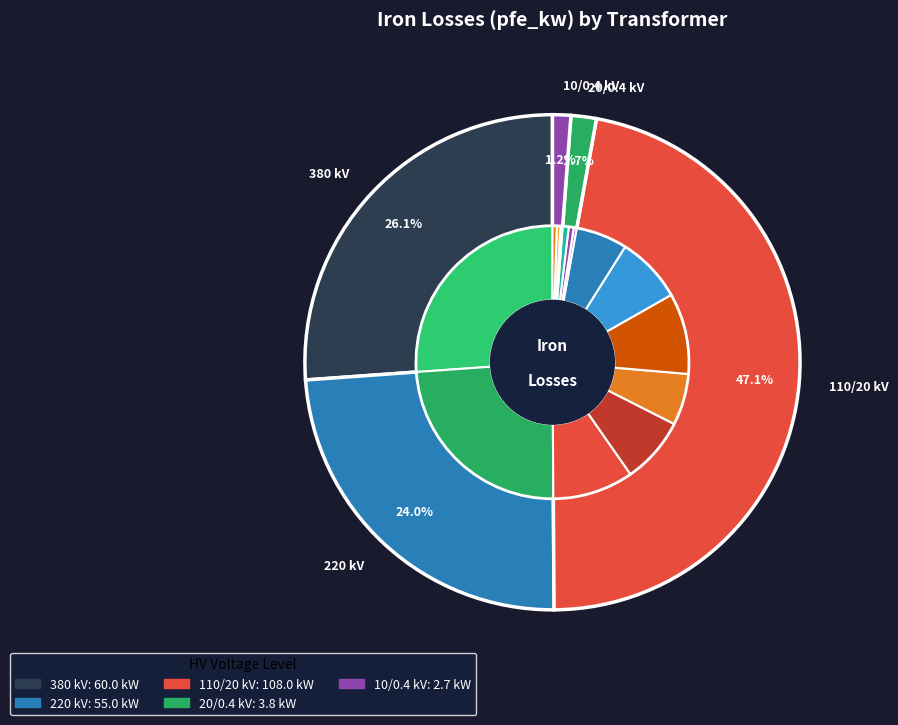

What is the change in value from 0.25 MVA 10/0.4 kV to 0.63 MVA 10/0.4 kV?

+0.6